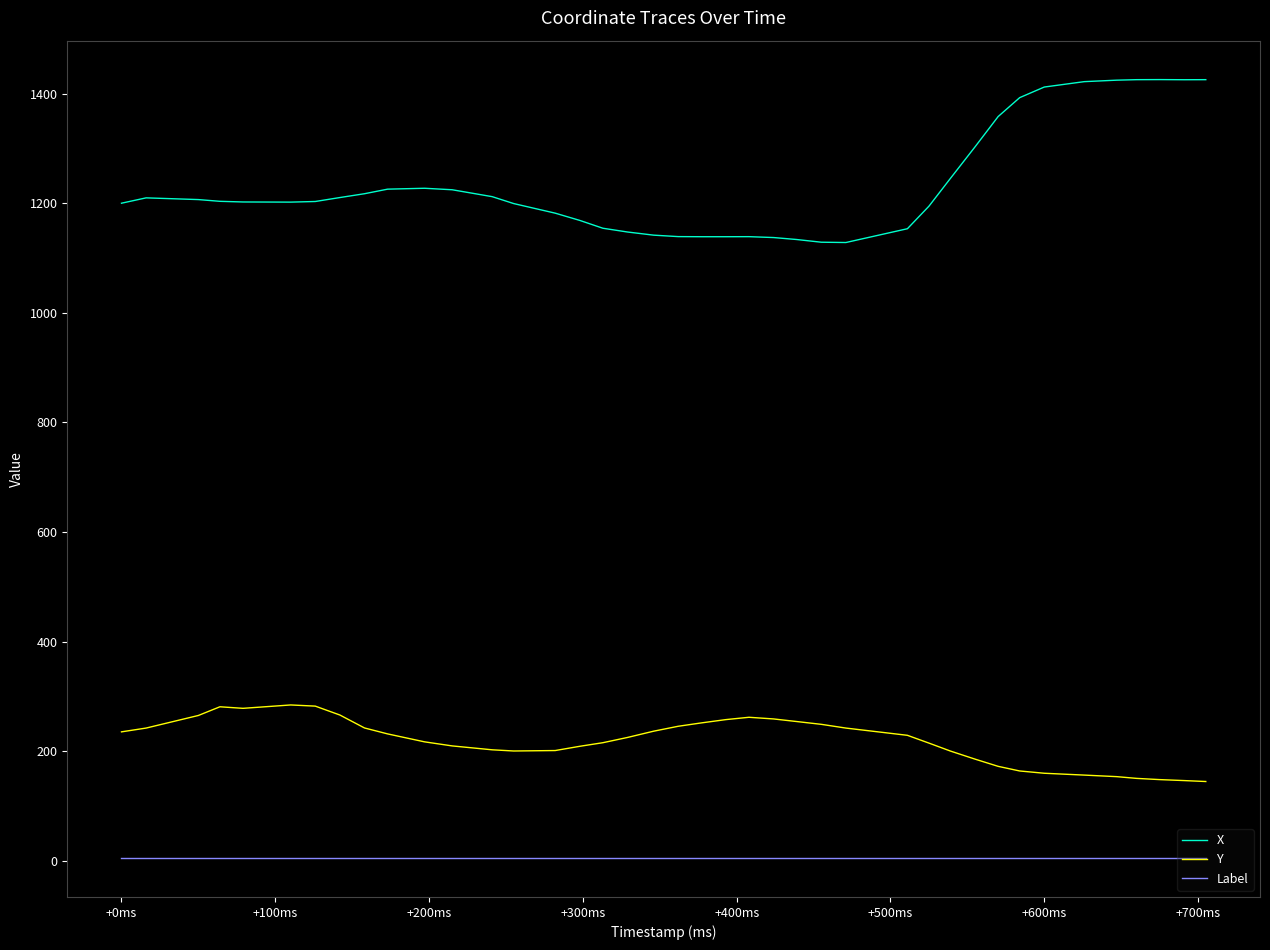

True or false: X and Y intersect in this chart.

False